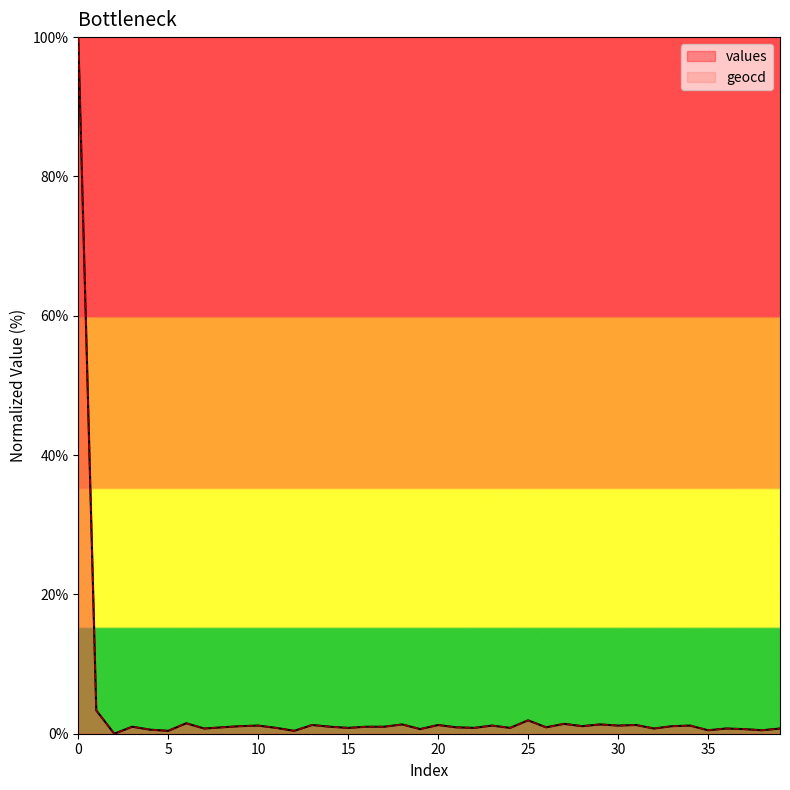

Reading left to right, extract all data points from this chart.

values: 100.0	3.3	0.0	1.0	0.6	0.4	1.5	0.7	0.9	1.1	1.2	0.8	0.4	1.3	1.0	0.8	1.0	1.0	1.3	0.7	1.3	0.9	0.8	1.2	0.8	1.9	0.9	1.4	1.1	1.3	1.2	1.3	0.7	1.1	1.2	0.5	0.7	0.7	0.5	0.7
geocd: 100.0	3.4	0.0	1.0	0.6	0.4	1.5	0.8	0.9	1.1	1.2	0.8	0.4	1.3	1.0	0.8	1.0	1.0	1.3	0.7	1.3	0.9	0.8	1.2	0.8	1.9	0.9	1.4	1.1	1.3	1.2	1.3	0.8	1.1	1.2	0.5	0.8	0.7	0.5	0.8